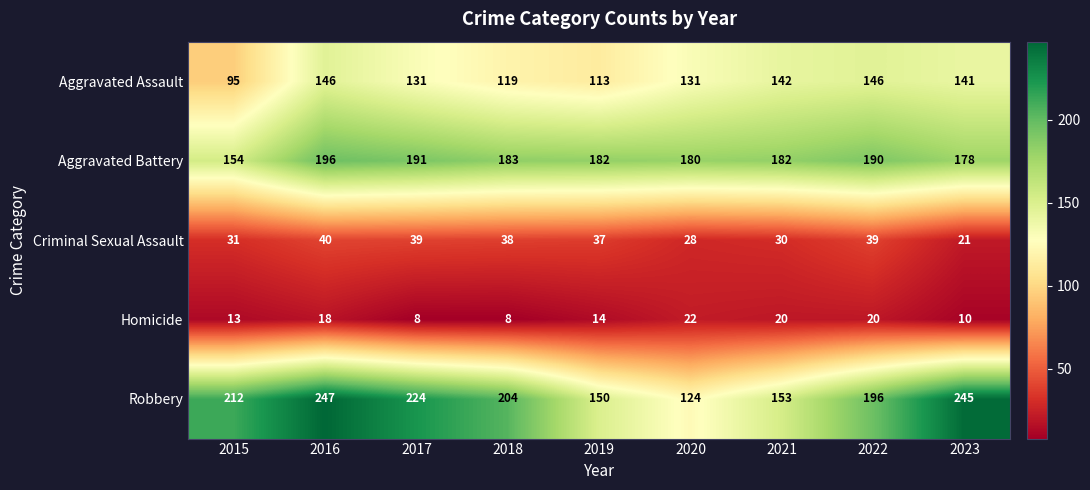

How many distinct data groups are displayed?

5